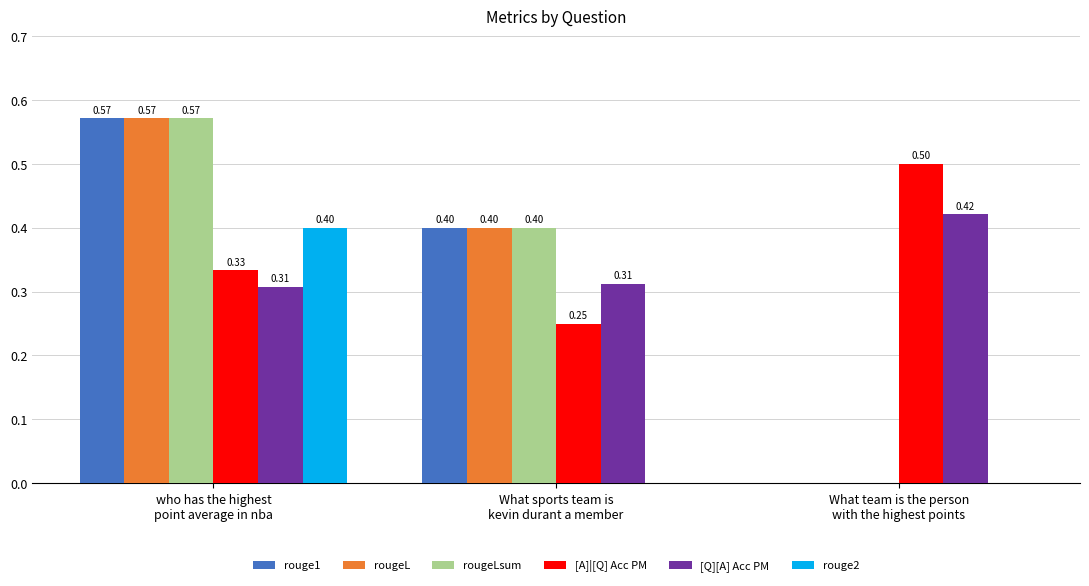

Count the [Q][A] Acc PM values in the range 0 to 1.

3